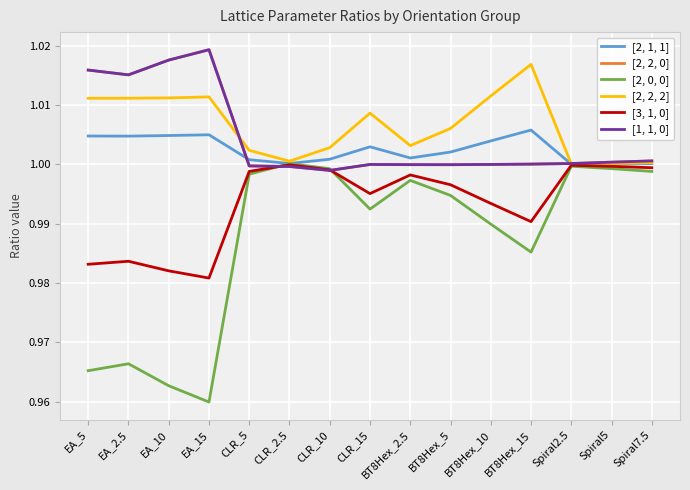

Reading left to right, what are all the values shown in this chart?

[2, 1, 1]: EA_5=1.0	EA_2.5=1.0	EA_10=1.0	EA_15=1.0	CLR_5=1.0	CLR_2.5=1.0	CLR_10=1.0	CLR_15=1.0	BT8Hex_2.5=1.0	BT8Hex_5=1.0	BT8Hex_10=1.0	BT8Hex_15=1.0	Spiral2.5=1.0	Spiral5=1.0	Spiral7.5=1.0
[2, 2, 0]: EA_5=1.0	EA_2.5=1.0	EA_10=1.0	EA_15=1.0	CLR_5=1.0	CLR_2.5=1.0	CLR_10=1.0	CLR_15=1.0	BT8Hex_2.5=1.0	BT8Hex_5=1.0	BT8Hex_10=1.0	BT8Hex_15=1.0	Spiral2.5=1.0	Spiral5=1.0	Spiral7.5=1.0
[2, 0, 0]: EA_5=1.0	EA_2.5=1.0	EA_10=1.0	EA_15=1.0	CLR_5=1.0	CLR_2.5=1.0	CLR_10=1.0	CLR_15=1.0	BT8Hex_2.5=1.0	BT8Hex_5=1.0	BT8Hex_10=1.0	BT8Hex_15=1.0	Spiral2.5=1.0	Spiral5=1.0	Spiral7.5=1.0
[2, 2, 2]: EA_5=1.0	EA_2.5=1.0	EA_10=1.0	EA_15=1.0	CLR_5=1.0	CLR_2.5=1.0	CLR_10=1.0	CLR_15=1.0	BT8Hex_2.5=1.0	BT8Hex_5=1.0	BT8Hex_10=1.0	BT8Hex_15=1.0	Spiral2.5=1.0	Spiral5=1.0	Spiral7.5=1.0
[3, 1, 0]: EA_5=1.0	EA_2.5=1.0	EA_10=1.0	EA_15=1.0	CLR_5=1.0	CLR_2.5=1.0	CLR_10=1.0	CLR_15=1.0	BT8Hex_2.5=1.0	BT8Hex_5=1.0	BT8Hex_10=1.0	BT8Hex_15=1.0	Spiral2.5=1.0	Spiral5=1.0	Spiral7.5=1.0
[1, 1, 0]: EA_5=1.0	EA_2.5=1.0	EA_10=1.0	EA_15=1.0	CLR_5=1.0	CLR_2.5=1.0	CLR_10=1.0	CLR_15=1.0	BT8Hex_2.5=1.0	BT8Hex_5=1.0	BT8Hex_10=1.0	BT8Hex_15=1.0	Spiral2.5=1.0	Spiral5=1.0	Spiral7.5=1.0